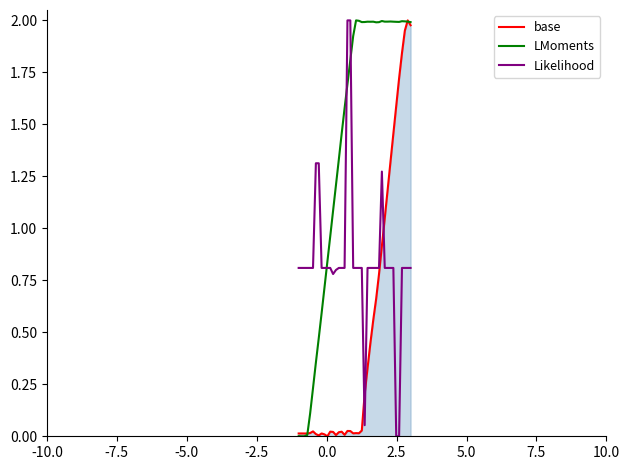

Which series has the largest total across all categories?

LMoments